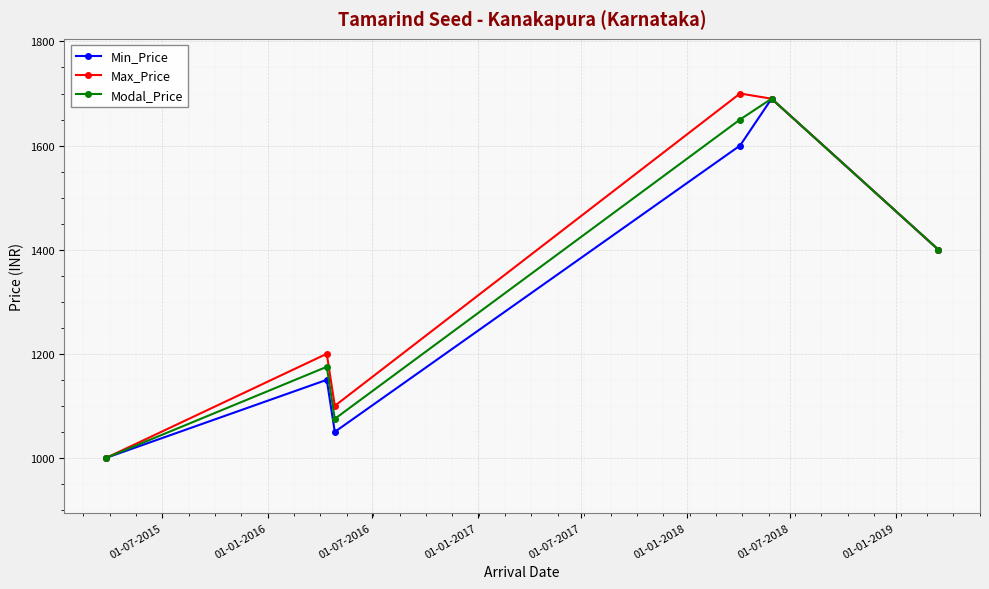

What is the difference between the maximum and second lowest values in the Min_Price series?

640